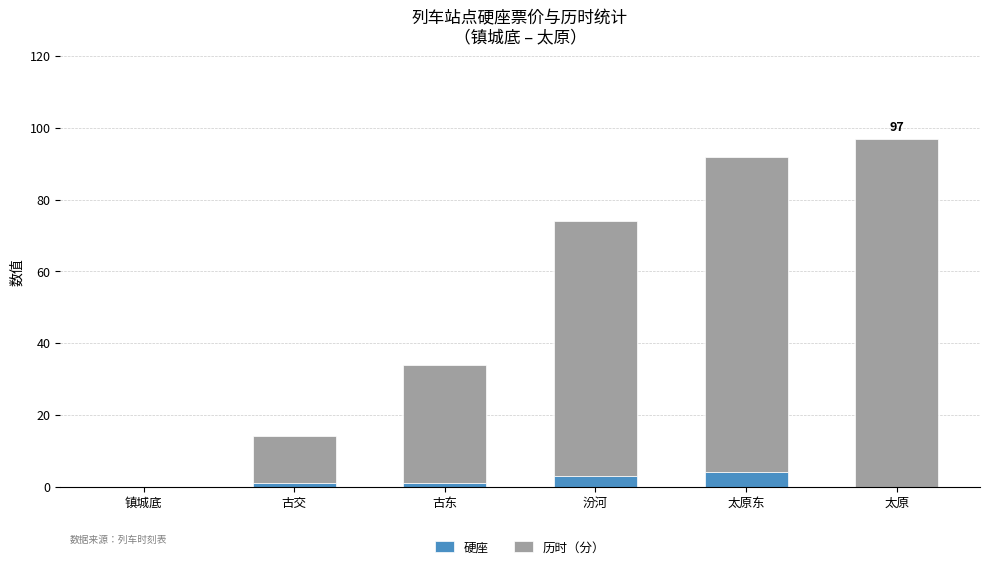

How many categories are shown in the chart?

6